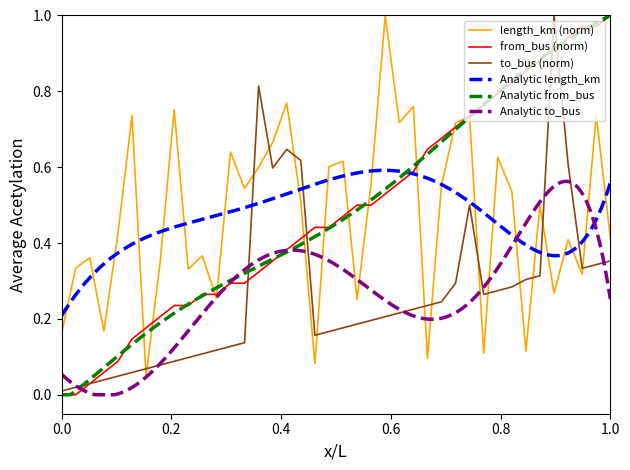

The value of from_bus (norm) at 0.0 is 0.0. True or false?

True